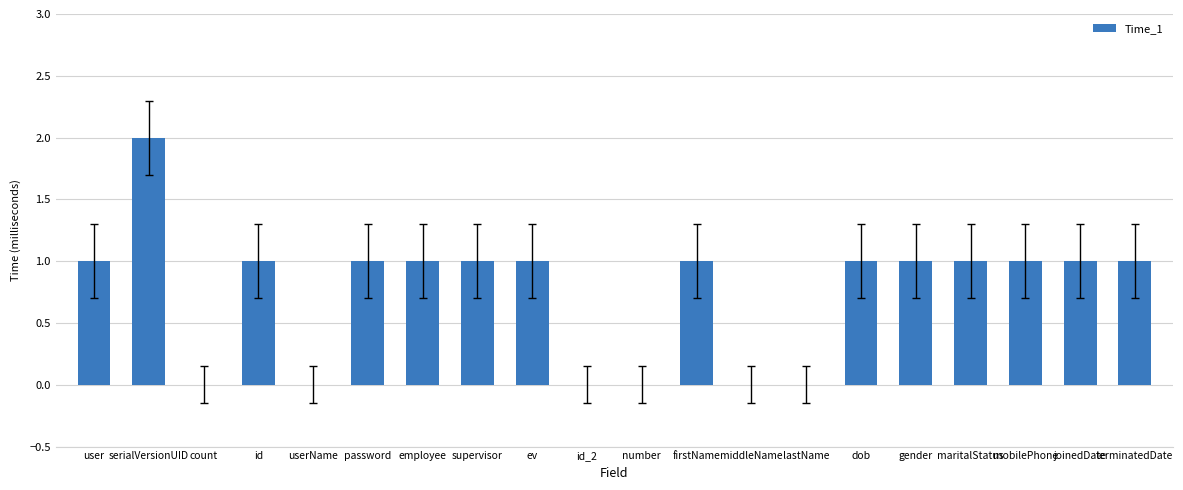

The value at supervisor is 1. True or false?

True